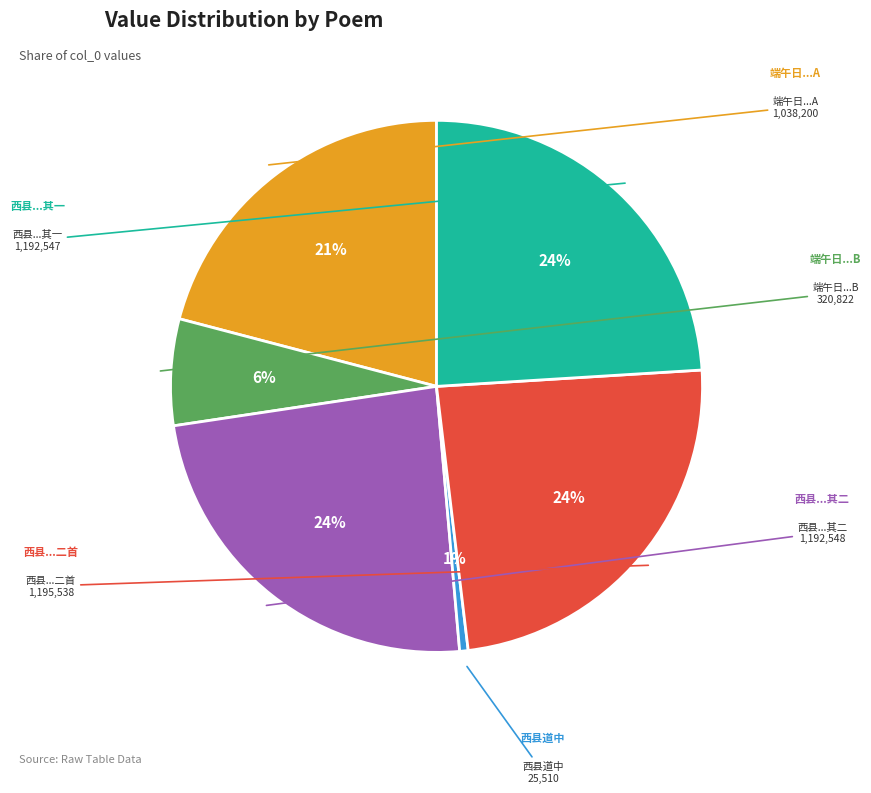

To the nearest percent, what is the average slice percentage?

17%